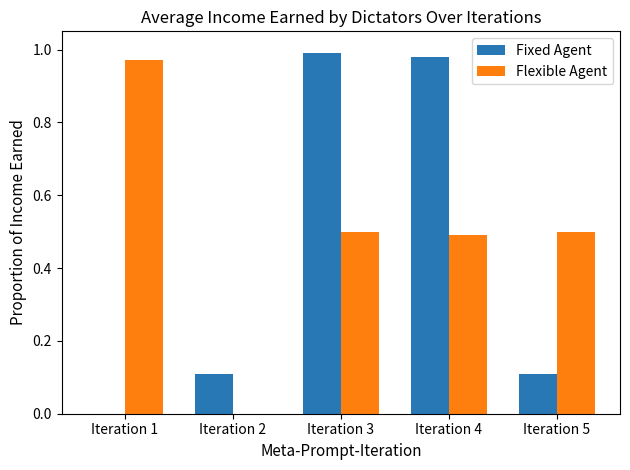

At which category does the chart reach its peak across all series?

Iteration 3